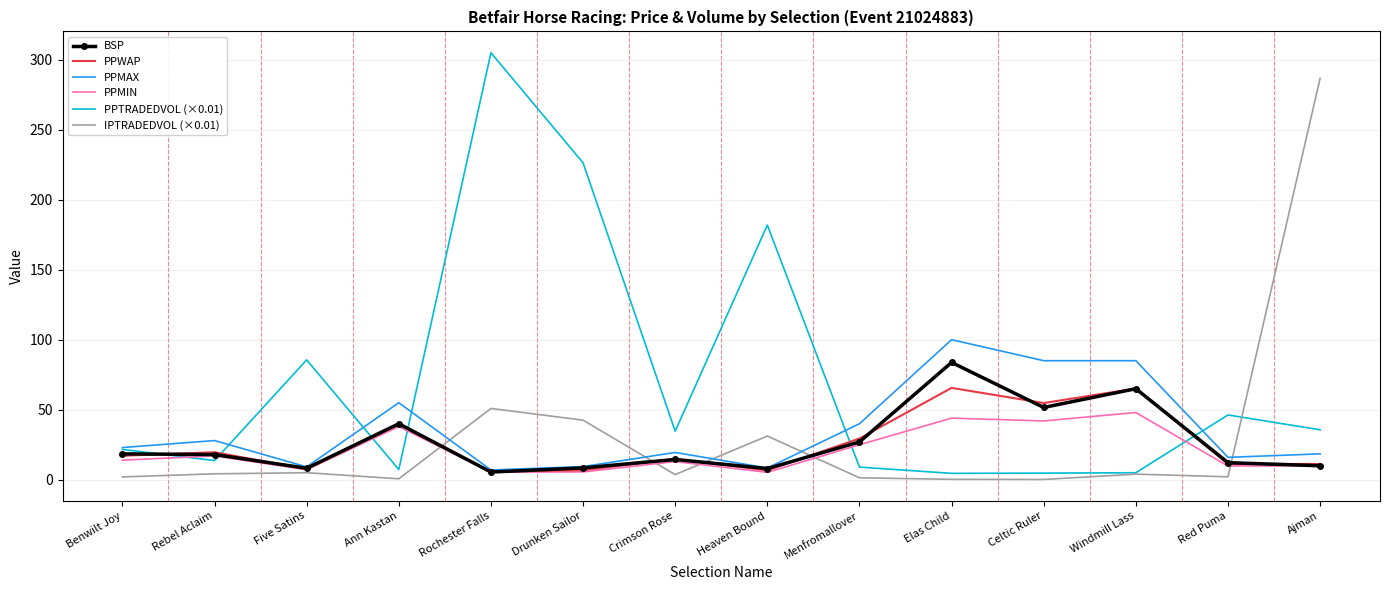

What is the maximum value shown in the chart?

304.9